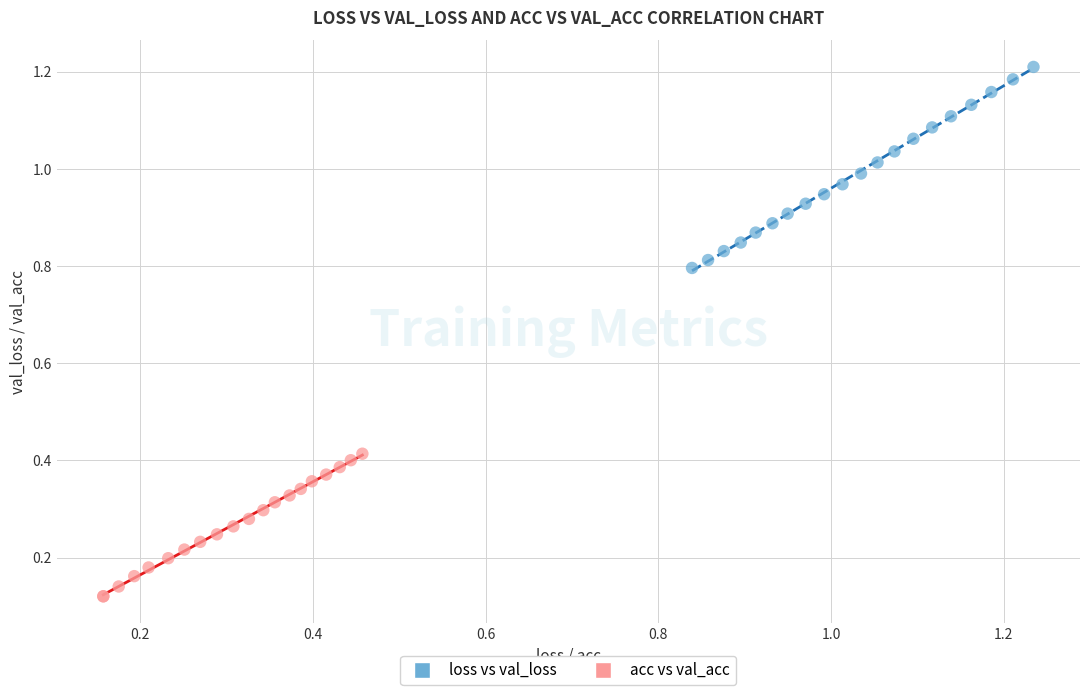

Which series has the largest Y range (max minus min)?

loss vs val_loss